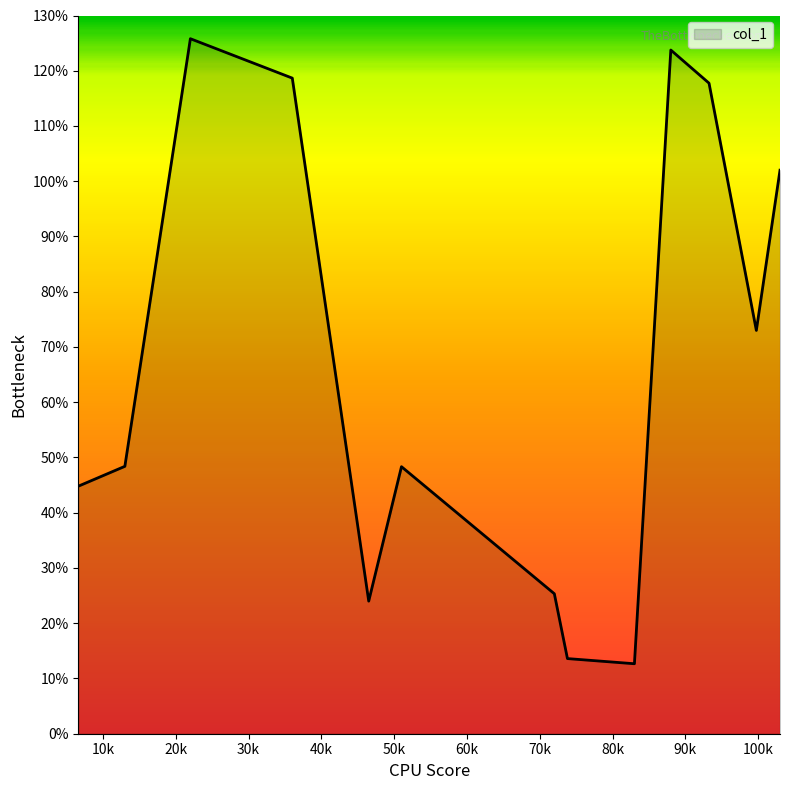

What is the difference between the maximum and minimum values?

113.1